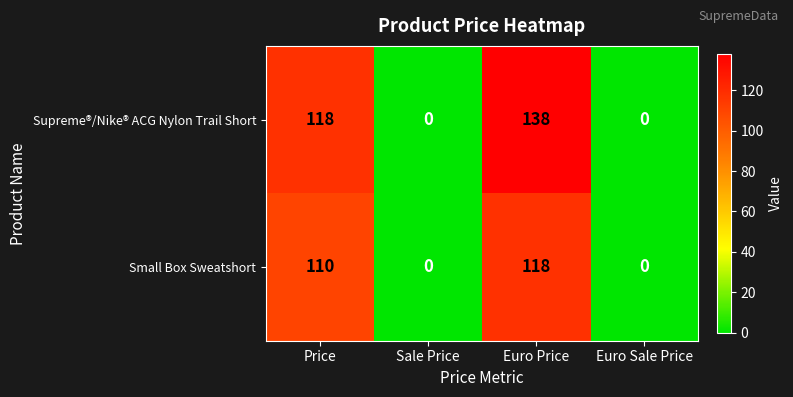

Which series has the widest spread of values?

Supreme®/Nike® ACG Nylon Trail Short